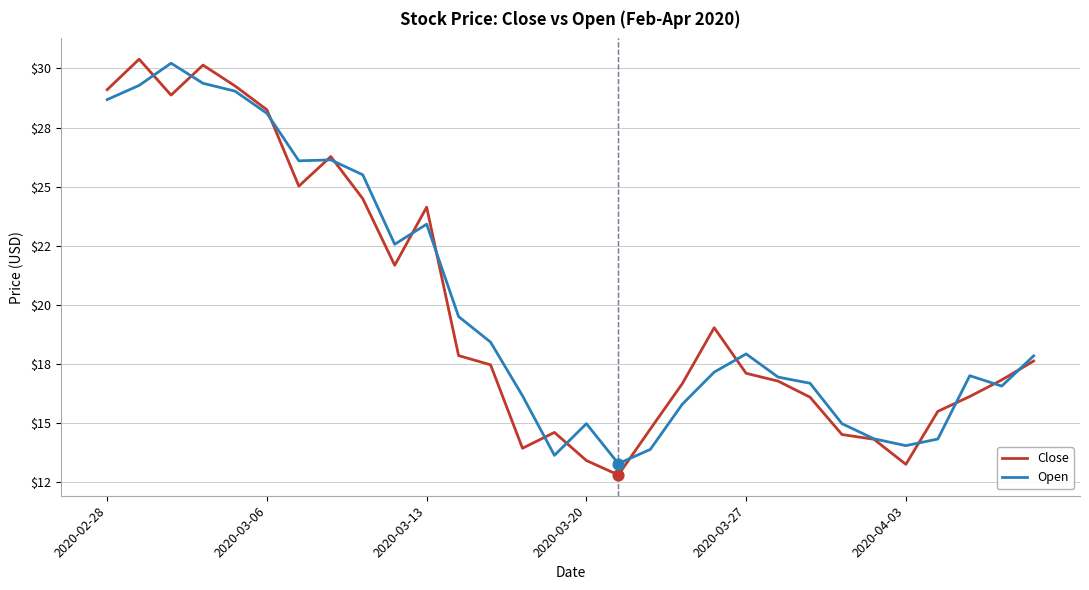

At how many categories does at least one series exceed 17?

16